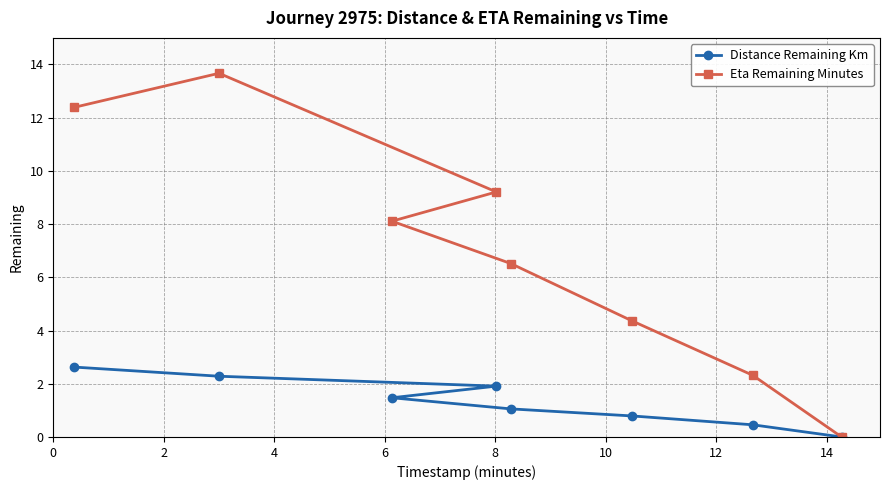

How many lines are shown in the chart?

2